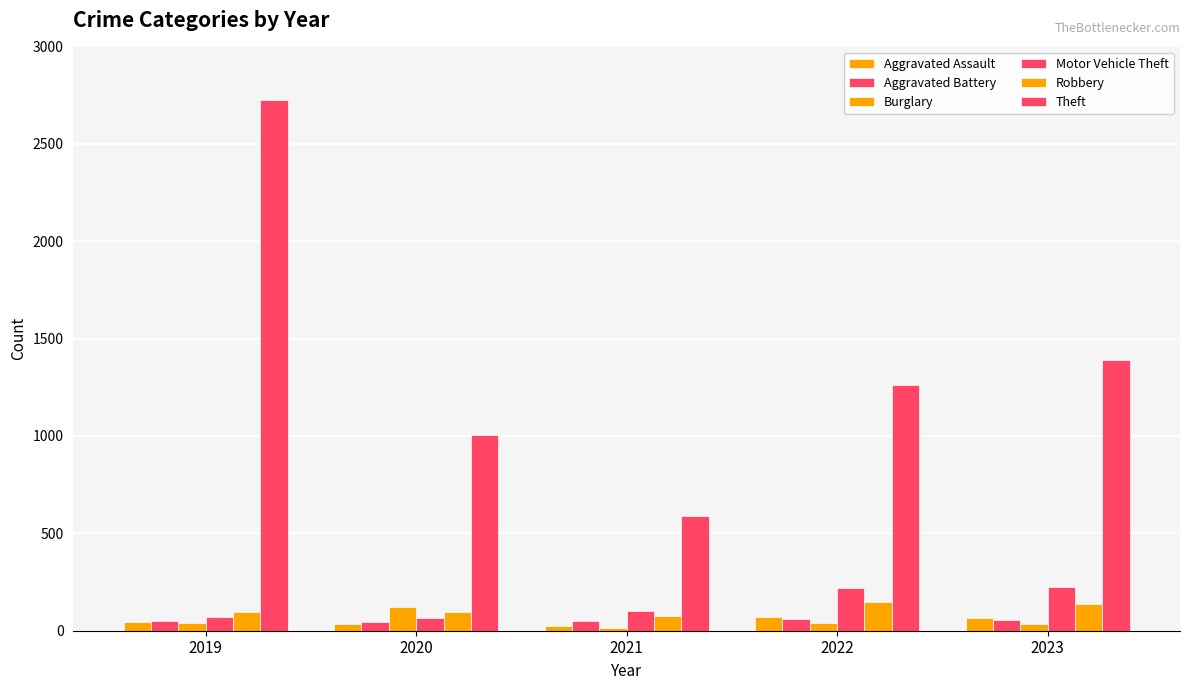

How many distinct data groups are displayed?

6